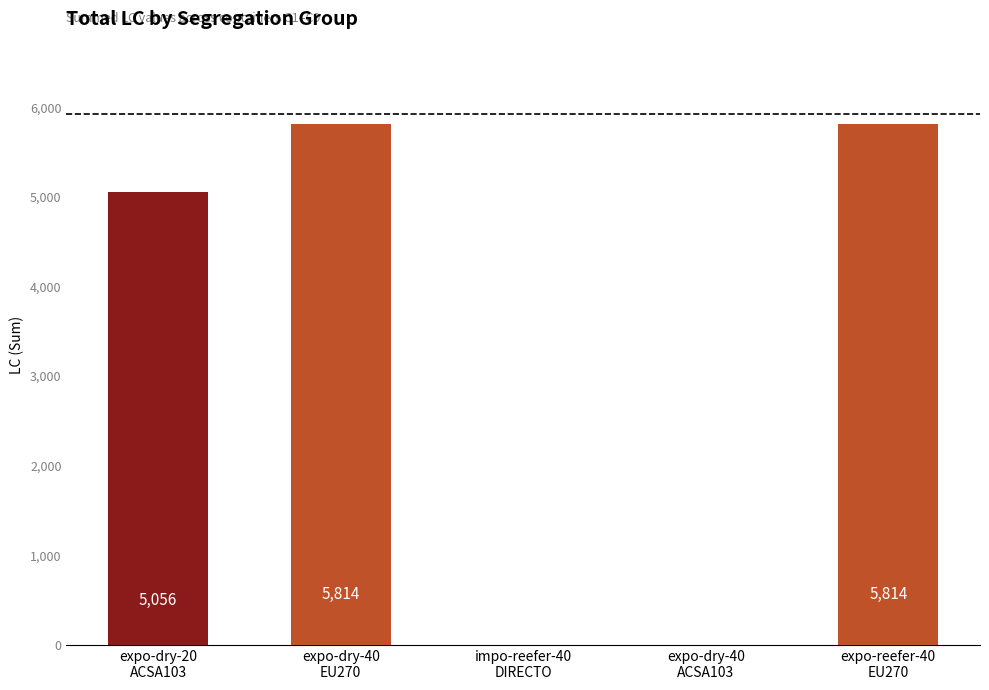

How many values are above zero?

3